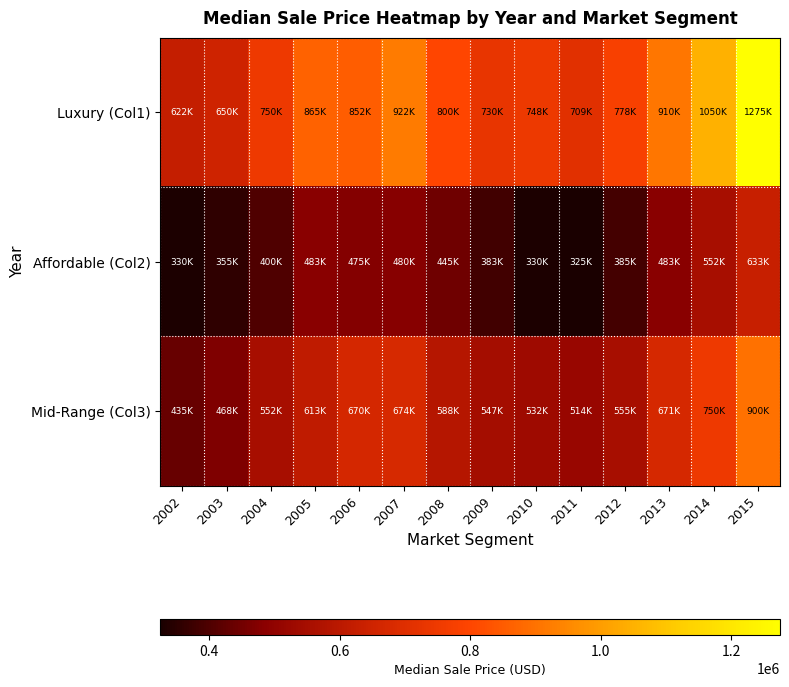

Reading right to left, extract all data points from this chart.

Luxury (Col1): 2015=1275000	2014=1050000	2013=910500	2012=778000	2011=709500	2010=748000	2009=730000	2008=800500	2007=922000	2006=852000	2005=865000	2004=750000	2003=650000	2002=622000
Affordable (Col2): 2015=633000	2014=552000	2013=483000	2012=385000	2011=325000	2010=330000	2009=383000	2008=445500	2007=480000	2006=475000	2005=483444	2004=400000	2003=355000	2002=330000
Mid-Range (Col3): 2015=900000	2014=750000	2013=671000	2012=555000	2011=514328	2010=532500	2009=547500	2008=588000	2007=674250	2006=670000	2005=613500	2004=552500	2003=468000	2002=435000